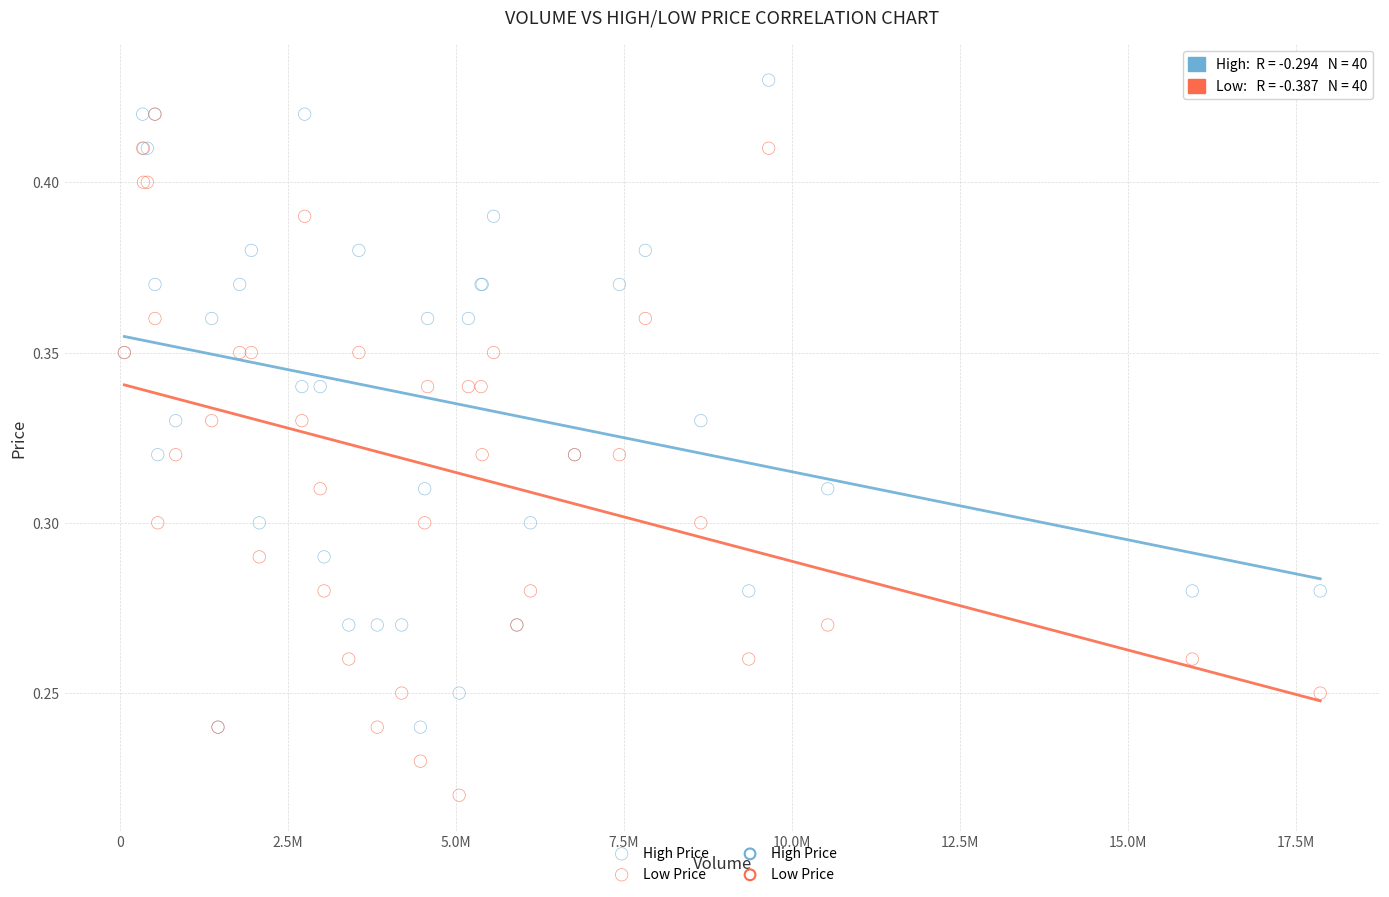

Which series contains the highest Y value?

High Price